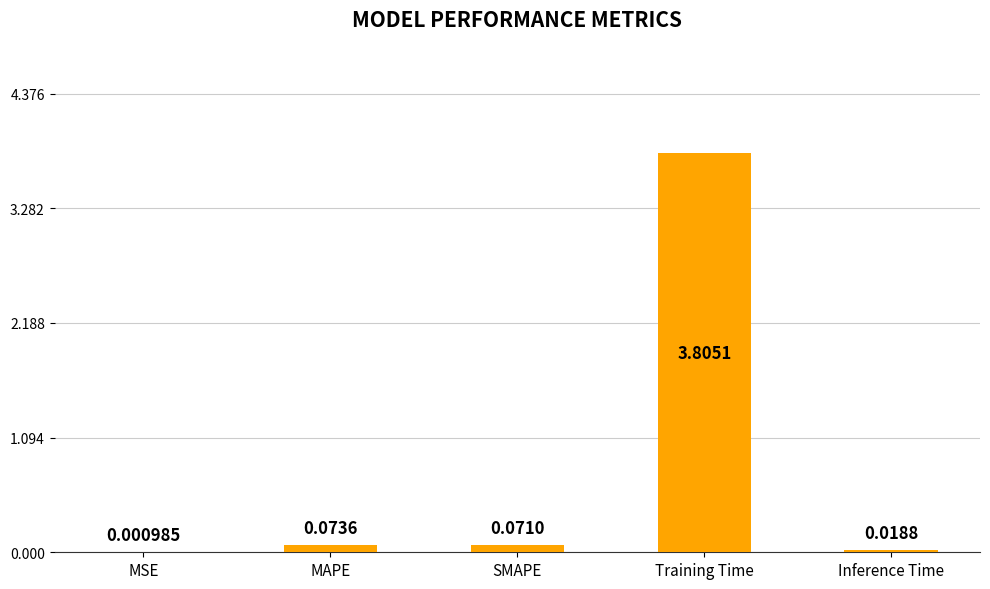

Which has a higher value, MSE or SMAPE?

SMAPE